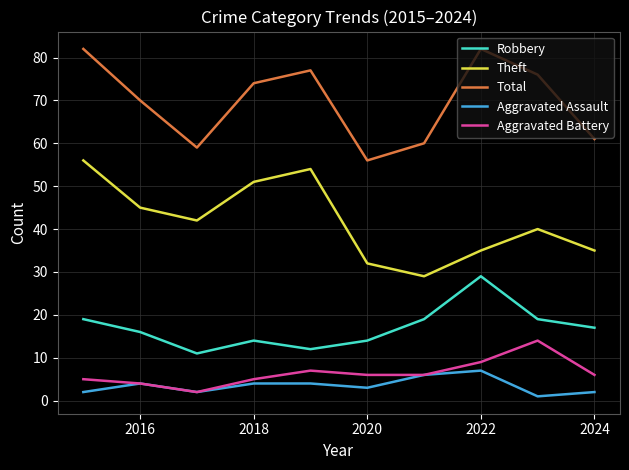

True or false: Robbery and Theft cross at least once.

False